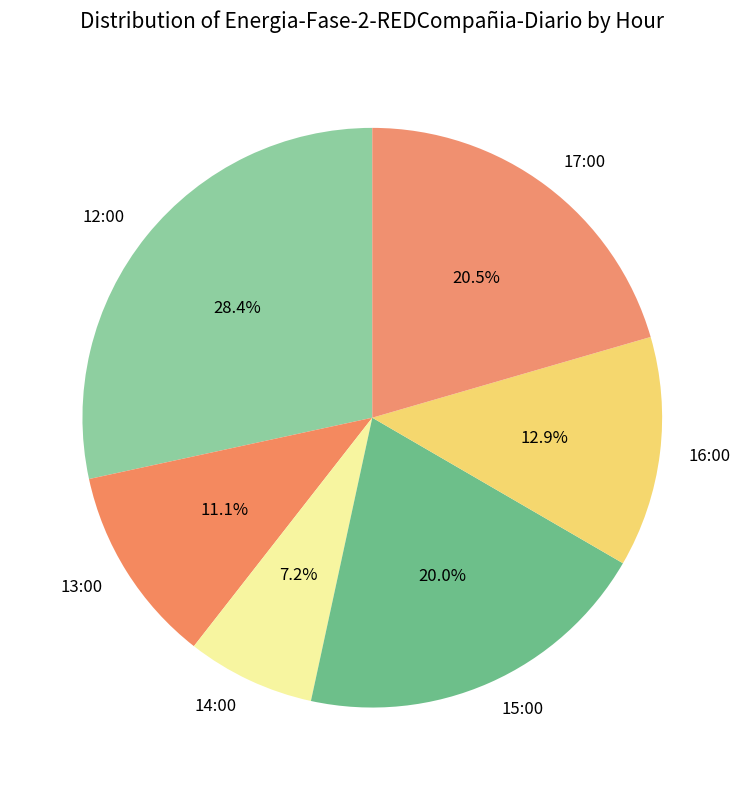

Is there any slice that represents more than half of the pie?

No